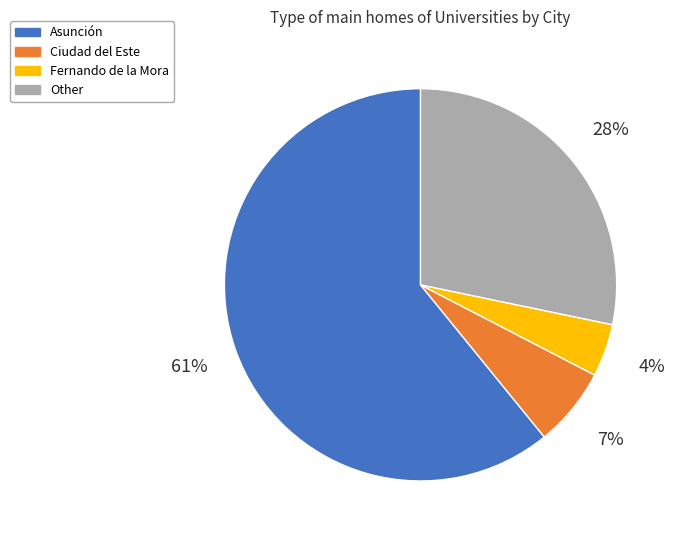

What is the smallest slice in the pie chart?

Fernando de la Mora